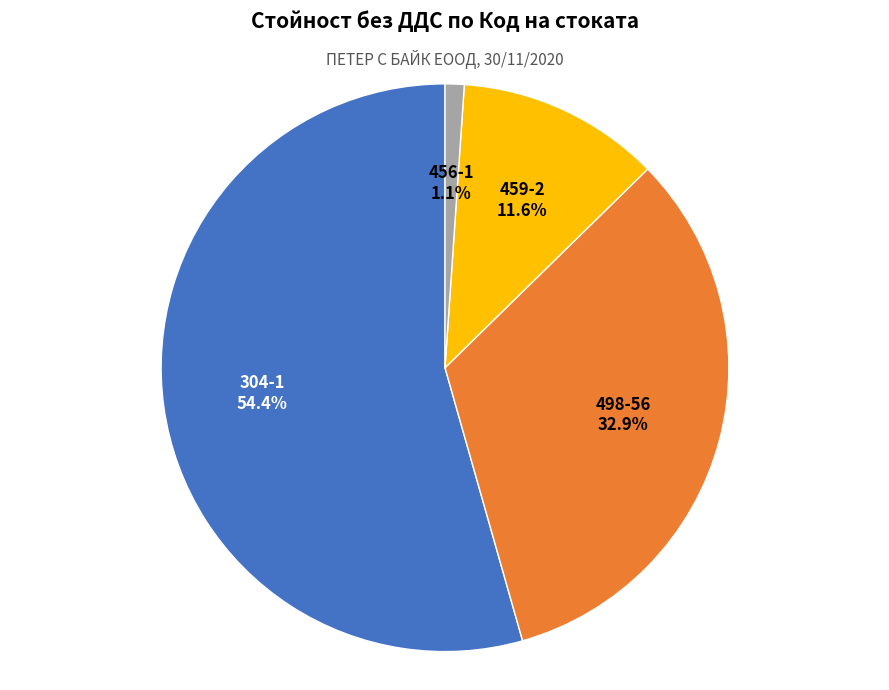

To the nearest percent, what is the combined percentage of 304-1 and 459-2?

66%